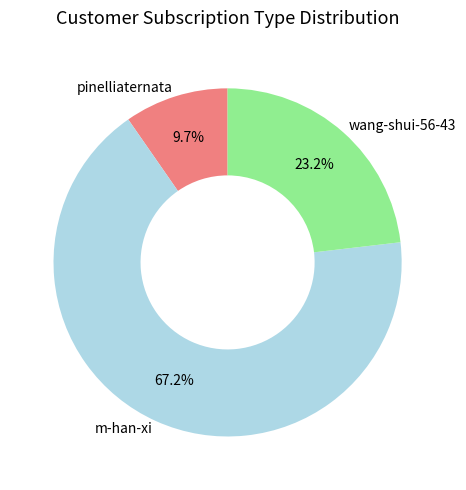

To the nearest percent, what is the average slice percentage?

33%